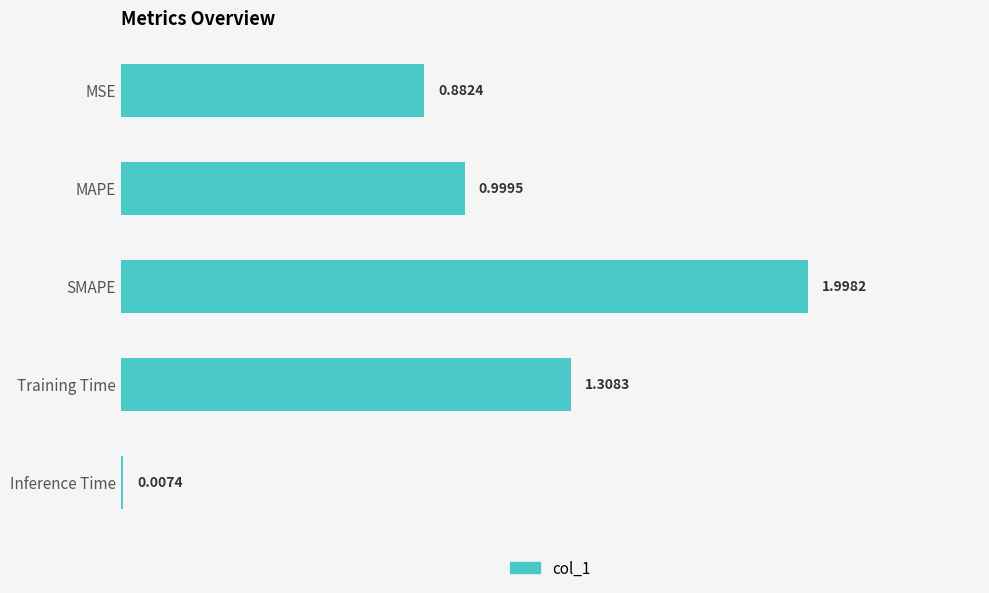

Where is the data nearest to the value 1?

MAPE